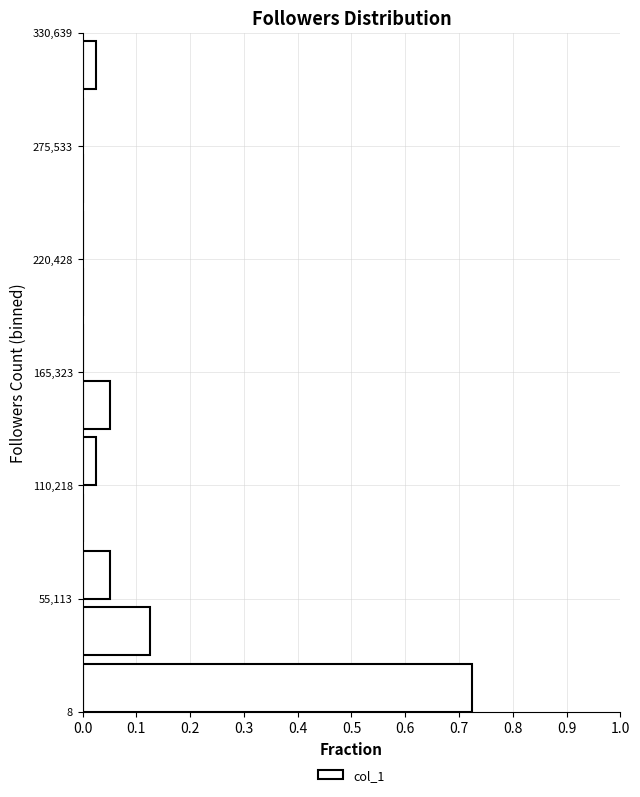

Read against the y-axis, roughly where is the centre of the longest bar?

10000